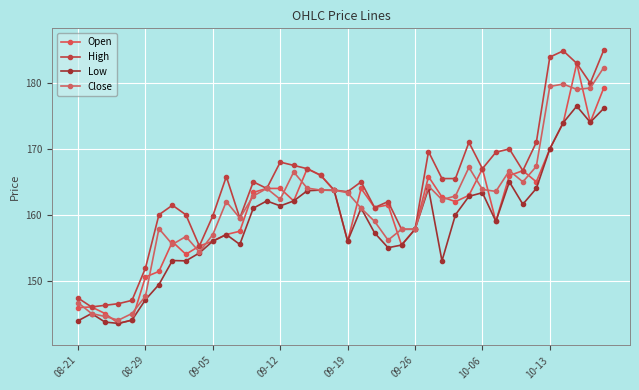

How many categories are shown in the chart?

40